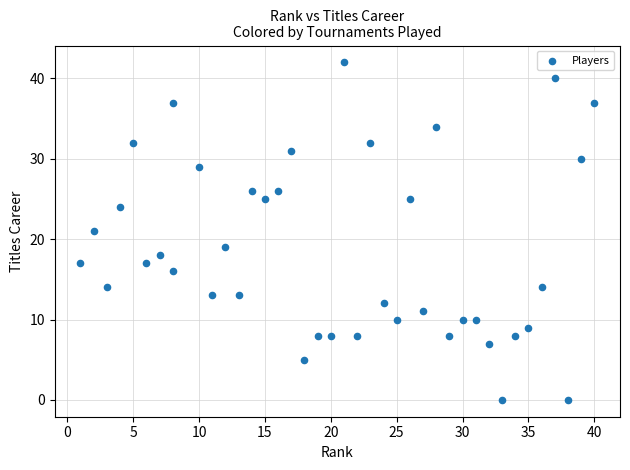

What is the range of Y values (max minus min)?

42